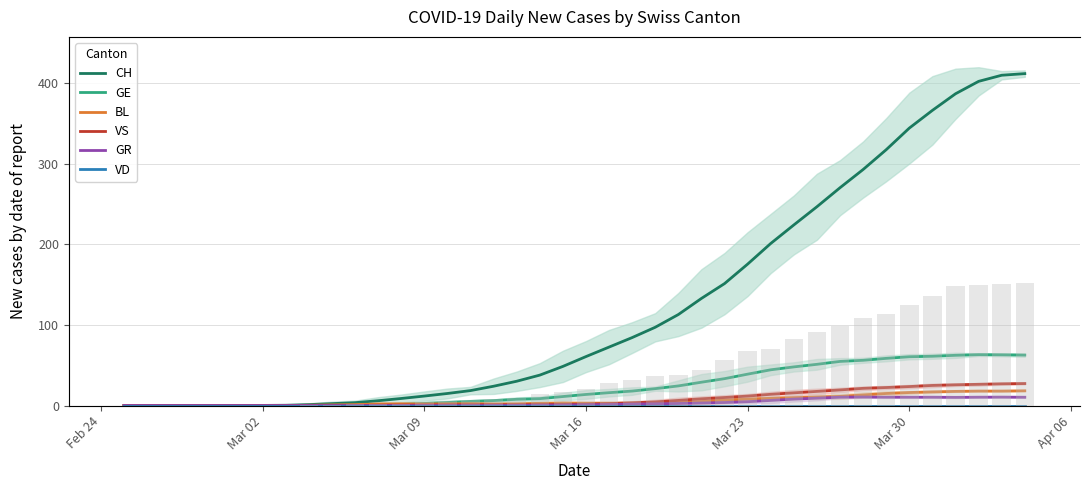

Rank the series by their maximum value, from highest to lowest.

CH, GE, VS, BL, GR, VD